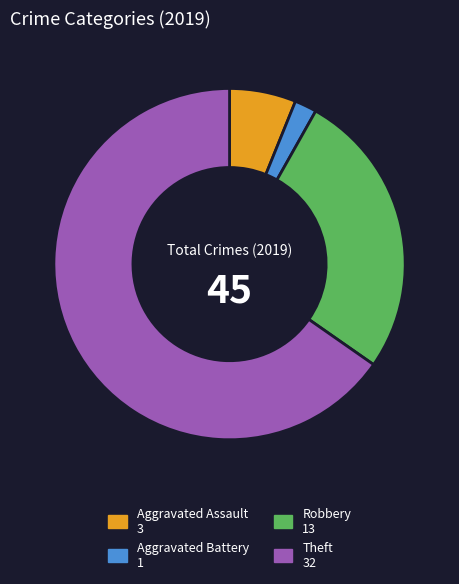

The Aggravated Battery slice represents 2% of the pie. True or false?

True